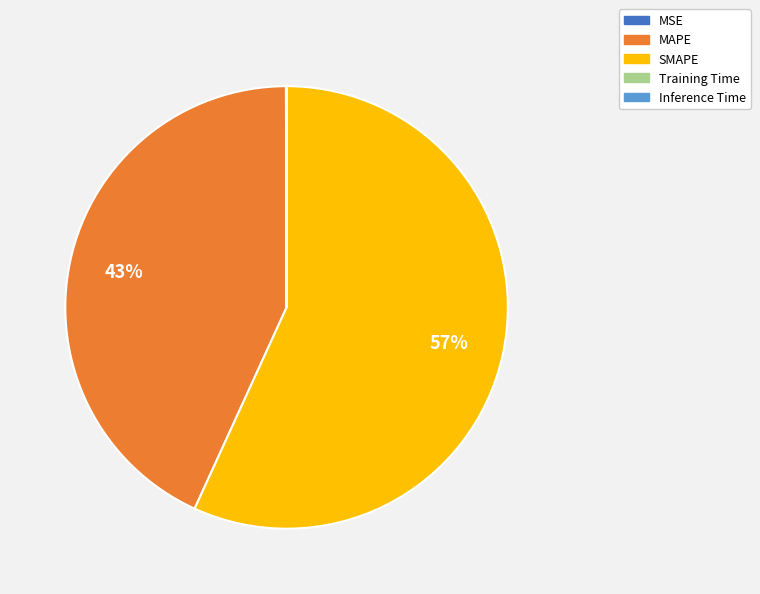

To the nearest percent, what is the average slice percentage?

20%